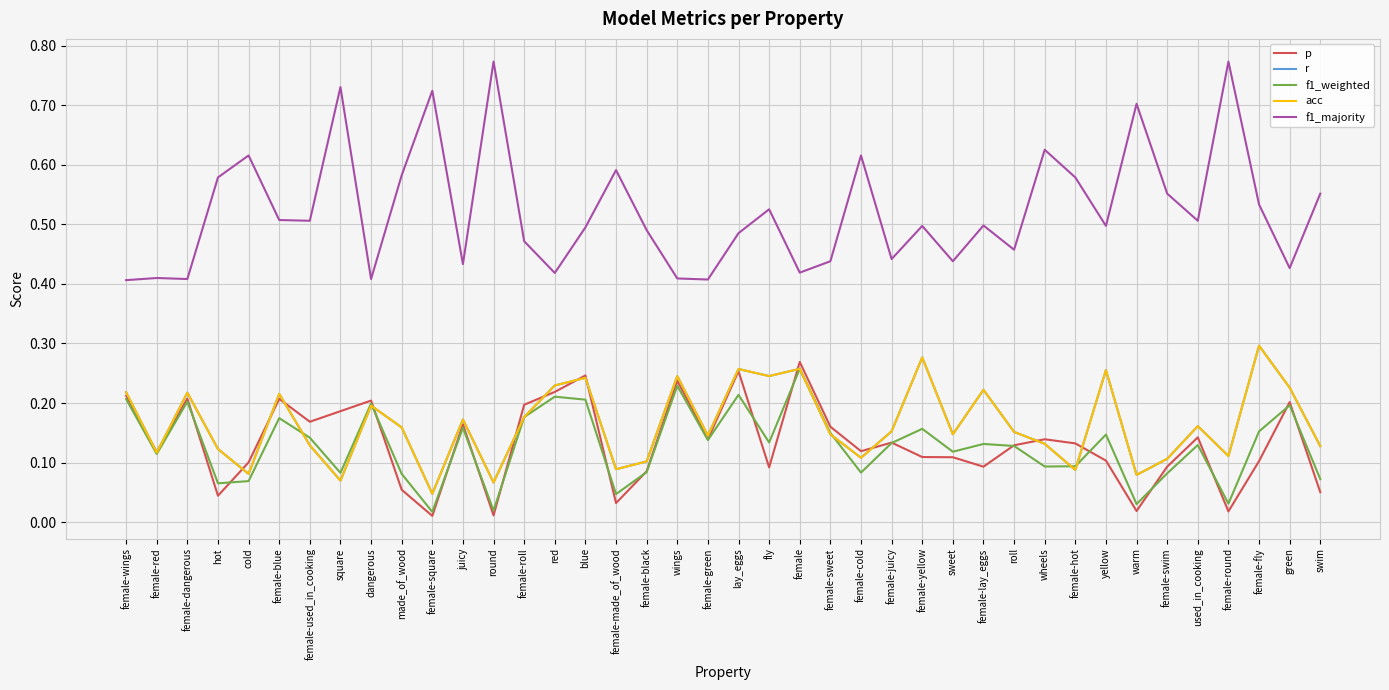

How many acc values are between 0 and 1?

40